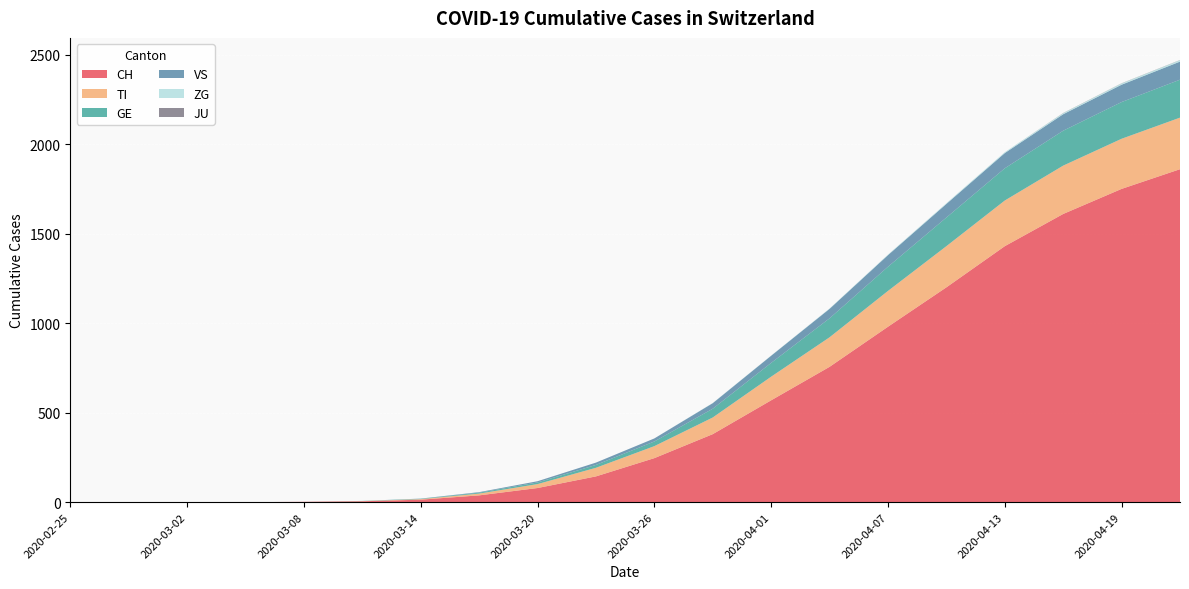

Reading right to left, transcribe all the data shown in this chart.

CH: 2020-04-22=1860	2020-04-19=1750	2020-04-16=1610	2020-04-13=1430	2020-04-10=1200	2020-04-07=980	2020-04-04=756	2020-04-01=569	2020-03-29=380	2020-03-26=246	2020-03-23=144	2020-03-20=79	2020-03-17=38	2020-03-14=14	2020-03-11=5	2020-03-08=2	2020-03-05=0	2020-03-02=0	2020-02-28=0	2020-02-25=0
TI: 2020-04-22=288	2020-04-19=280	2020-04-16=270	2020-04-13=255	2020-04-10=230	2020-04-07=200	2020-04-04=165	2020-04-01=132	2020-03-29=93	2020-03-26=67	2020-03-23=48	2020-03-20=22	2020-03-17=10	2020-03-14=3	2020-03-11=1	2020-03-08=0	2020-03-05=0	2020-03-02=0	2020-02-28=0	2020-02-25=0
GE: 2020-04-22=212	2020-04-19=205	2020-04-16=195	2020-04-13=180	2020-04-10=160	2020-04-07=135	2020-04-04=106	2020-04-01=77	2020-03-29=49	2020-03-26=26	2020-03-23=16	2020-03-20=9	2020-03-17=5	2020-03-14=2	2020-03-11=1	2020-03-08=0	2020-03-05=0	2020-03-02=0	2020-02-28=0	2020-02-25=0
VS: 2020-04-22=101	2020-04-19=97	2020-04-16=92	2020-04-13=85	2020-04-10=76	2020-04-07=65	2020-04-04=53	2020-04-01=40	2020-03-29=31	2020-03-26=17	2020-03-23=13	2020-03-20=7	2020-03-17=3	2020-03-14=1	2020-03-11=0	2020-03-08=0	2020-03-05=0	2020-03-02=0	2020-02-28=0	2020-02-25=0
ZG: 2020-04-22=8	2020-04-19=7	2020-04-16=6	2020-04-13=5	2020-04-10=4	2020-04-07=3	2020-04-04=2	2020-04-01=1	2020-03-29=1	2020-03-26=0	2020-03-23=0	2020-03-20=0	2020-03-17=0	2020-03-14=0	2020-03-11=0	2020-03-08=0	2020-03-05=0	2020-03-02=0	2020-02-28=0	2020-02-25=0
JU: 2020-04-22=1	2020-04-19=1	2020-04-16=1	2020-04-13=0	2020-04-10=0	2020-04-07=0	2020-04-04=0	2020-04-01=0	2020-03-29=0	2020-03-26=0	2020-03-23=0	2020-03-20=0	2020-03-17=0	2020-03-14=0	2020-03-11=0	2020-03-08=0	2020-03-05=0	2020-03-02=0	2020-02-28=0	2020-02-25=0